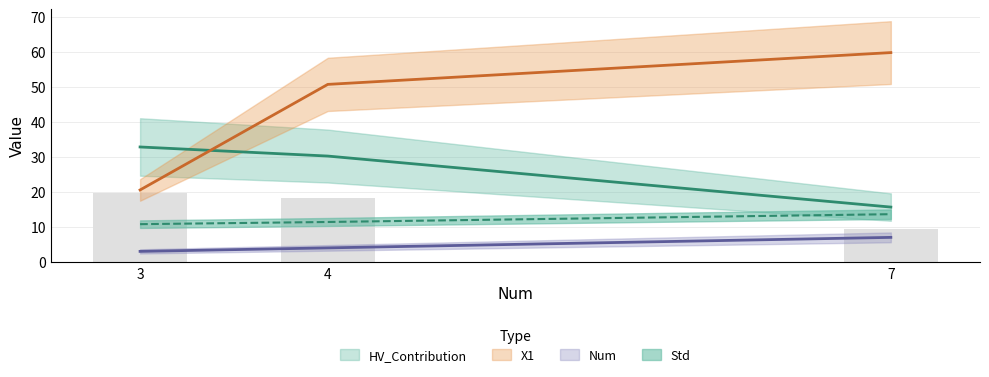

True or false: Num has a value of 4.0 at 4.

True